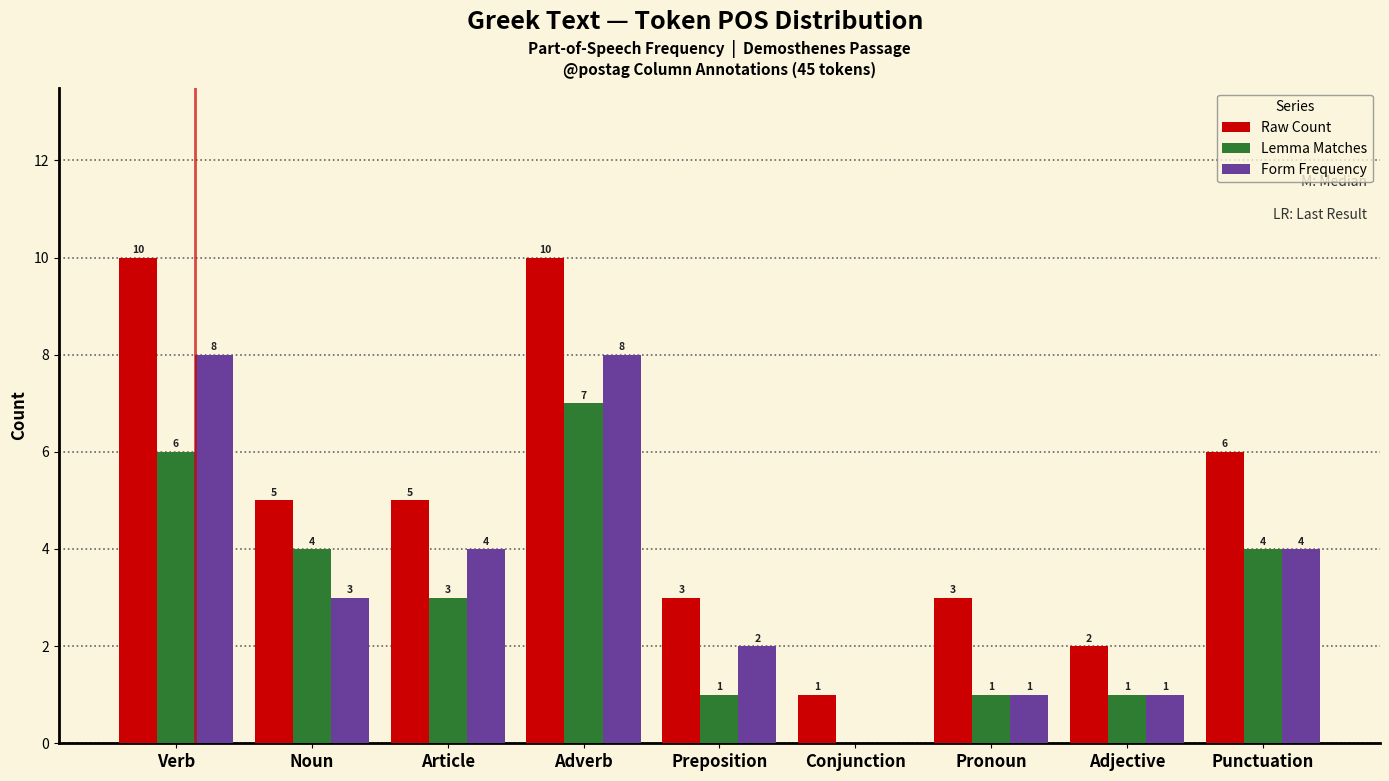

Reading left to right, what are all the values shown in this chart?

Raw Count: Verb=10	Noun=5	Article=5	Adverb=10	Preposition=3	Conjunction=1	Pronoun=3	Adjective=2	Punctuation=6
Lemma Matches: Verb=6	Noun=4	Article=3	Adverb=7	Preposition=1	Conjunction=0	Pronoun=1	Adjective=1	Punctuation=4
Form Frequency: Verb=8	Noun=3	Article=4	Adverb=8	Preposition=2	Conjunction=0	Pronoun=1	Adjective=1	Punctuation=4